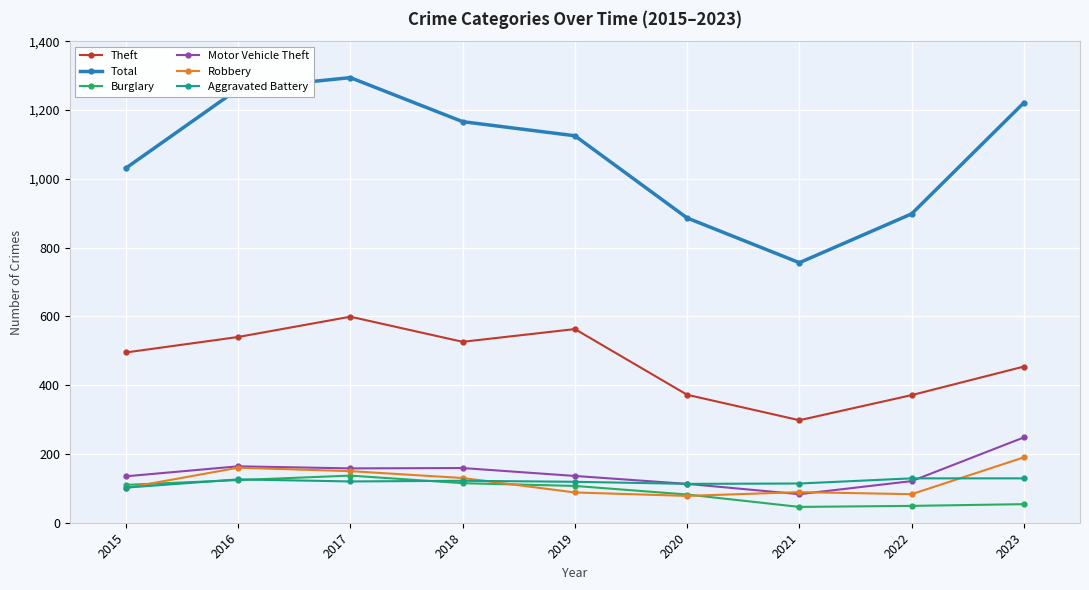

Does the chart display data point markers on the line(s)?

Yes